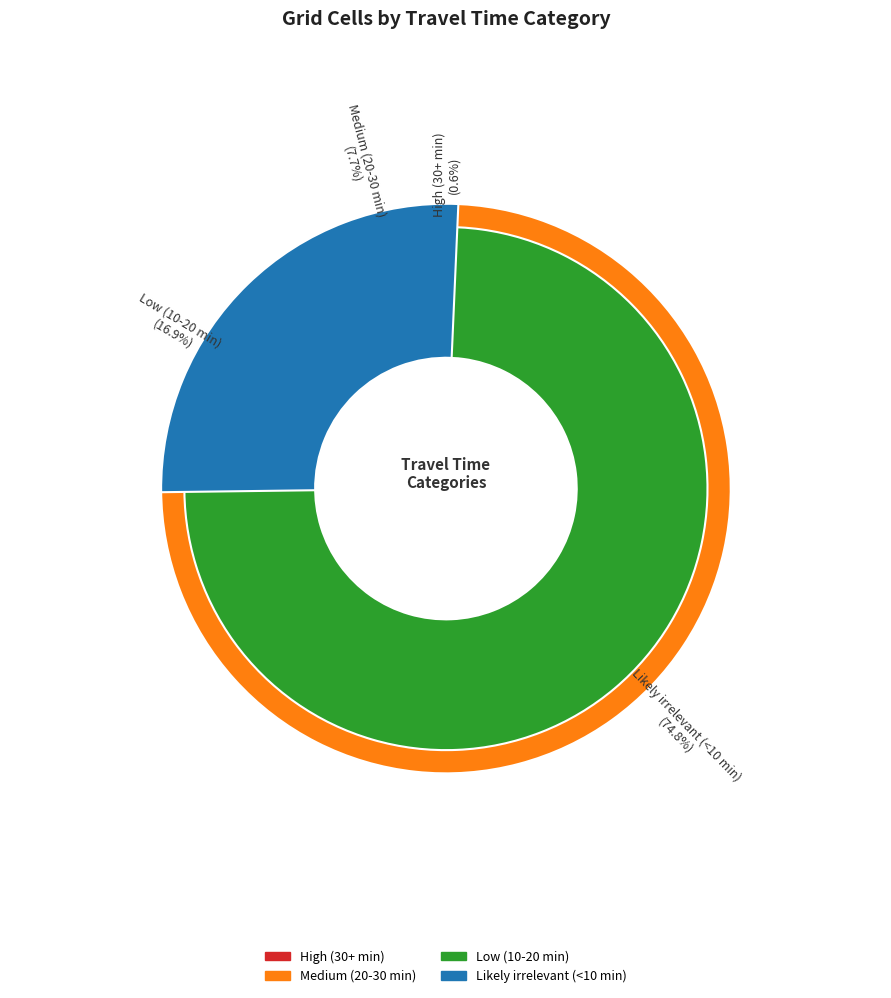

Which slice represents more than half of the pie?

Likely irrelevant (<10 min)